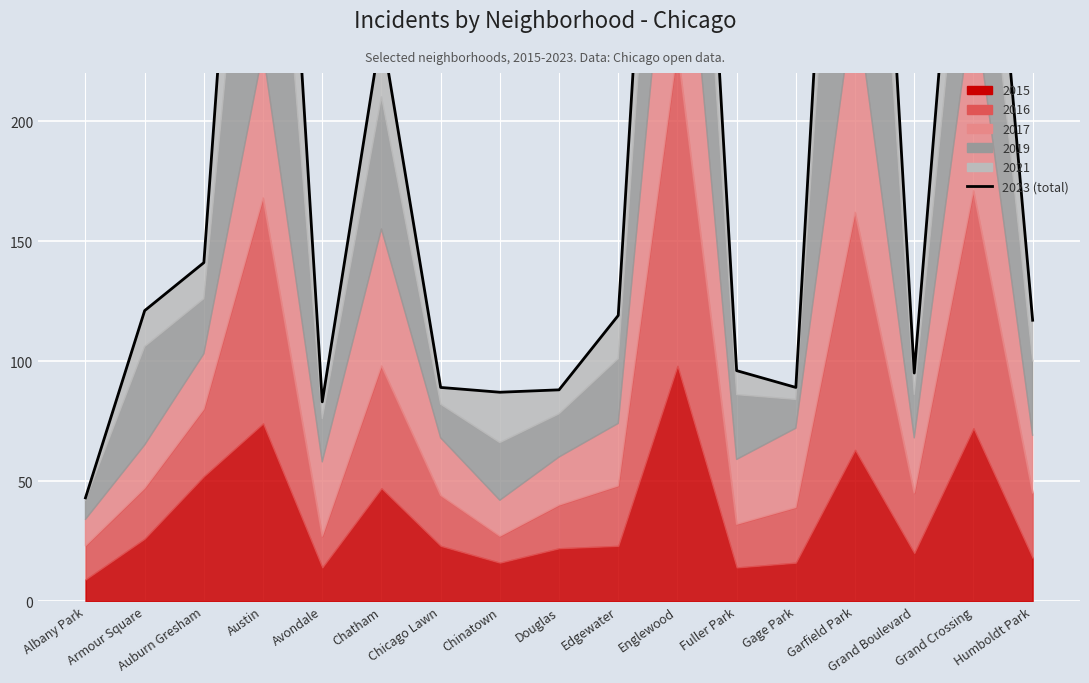

At which category does the chart reach its peak across all series?

Englewood